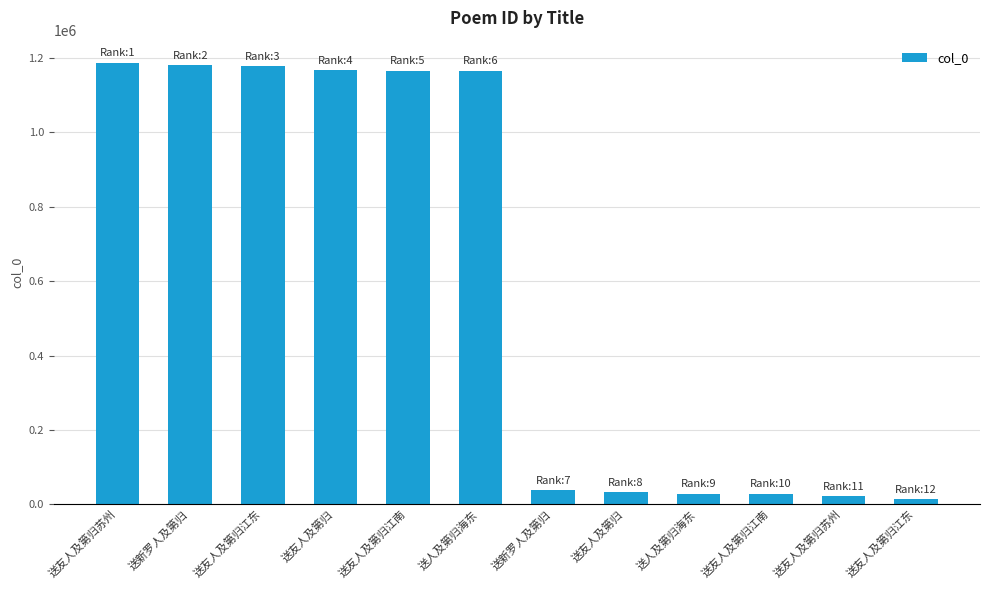

How many distinct data groups are displayed?

1